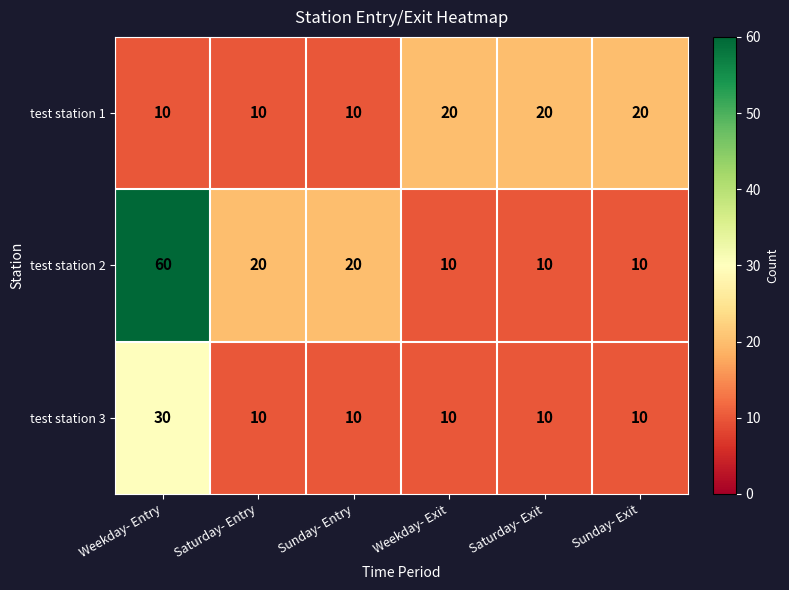

Which series changed the most between Weekday- Entry and Sunday- Entry?

test station 2